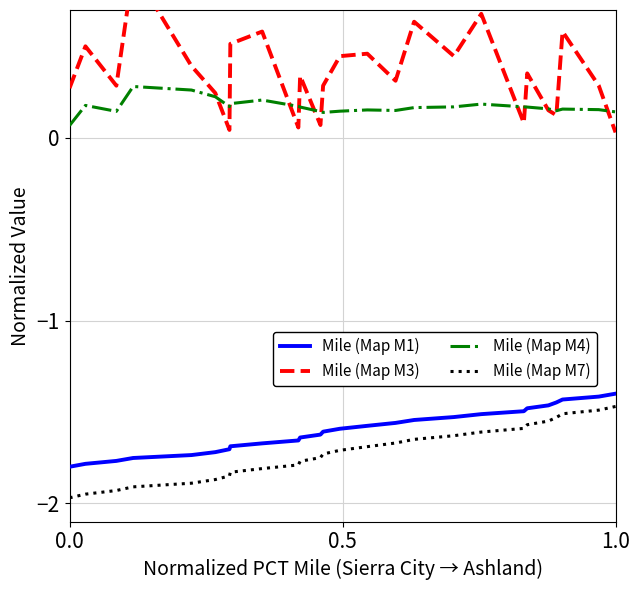

True or false: Mile (Map M4) and Mile (Map M1) intersect in this chart.

False